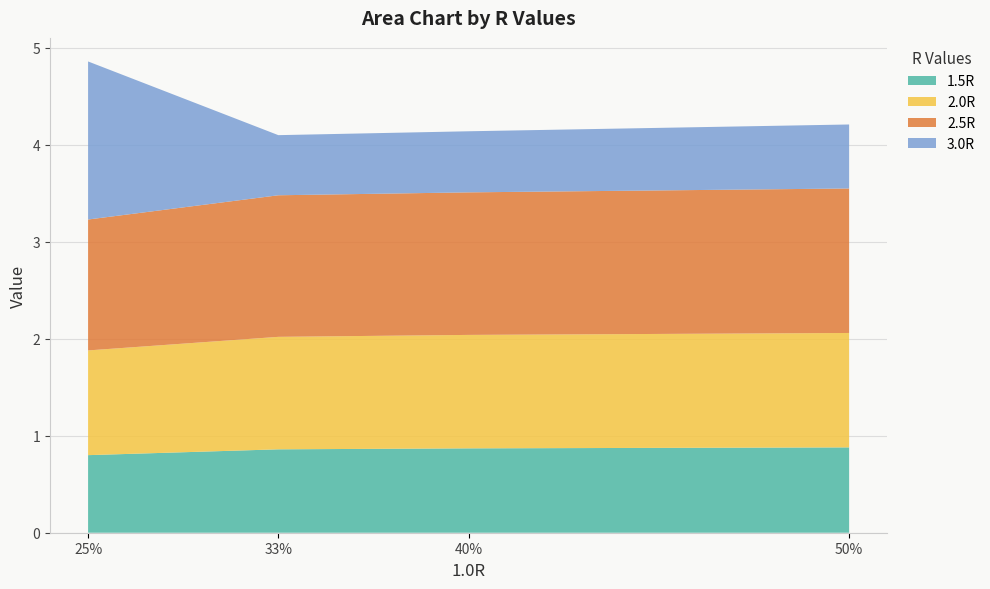

Reading left to right, list all the values displayed in this chart.

1.5R: 0.8	0.9	0.9	0.9
2.0R: 1.1	1.2	1.2	1.2
2.5R: 1.4	1.5	1.5	1.5
3.0R: 1.6	0.6	0.6	0.7